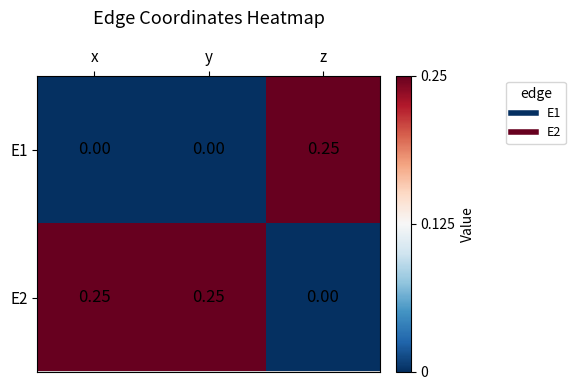

At which label is E2 closest to 0?

z